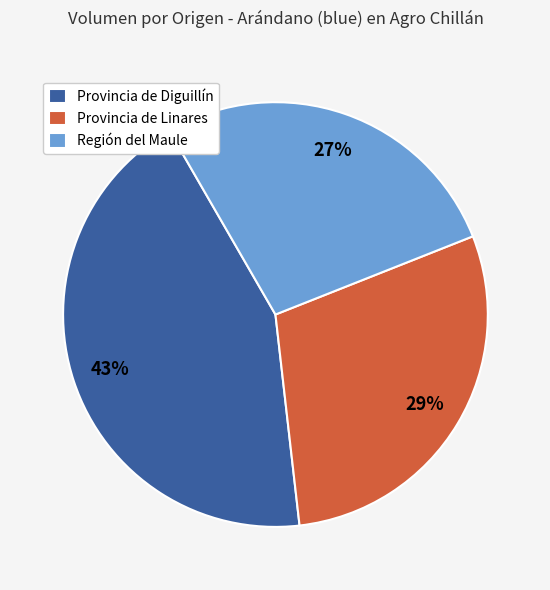

Which category has the biggest portion of the pie?

Provincia de Diguillín